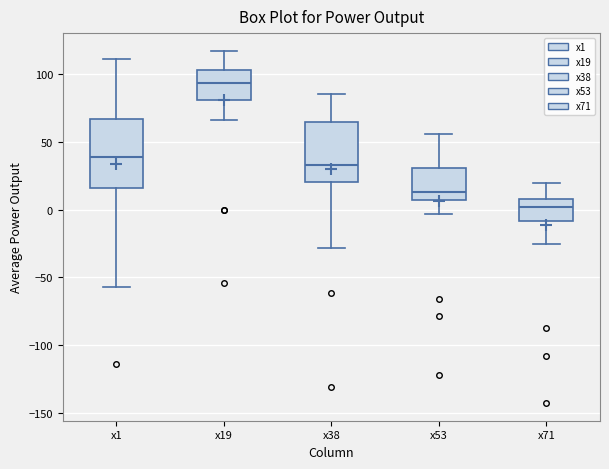

Which box is the tallest, from its lower edge to its upper edge?

x1